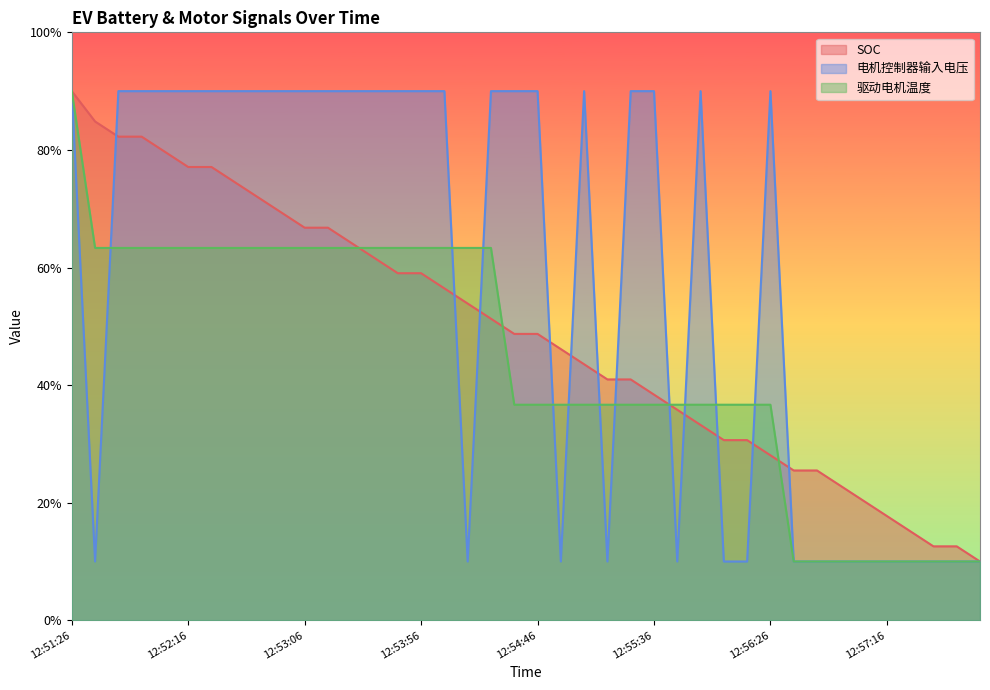

Reading right to left, transcribe all the data shown in this chart.

SOC: 10.0	12.6	12.6	15.2	17.7	20.3	22.9	25.5	25.5	28.1	30.6	30.6	33.2	35.8	38.4	41.0	41.0	43.5	46.1	48.7	48.7	51.3	53.9	56.5	59.0	59.0	61.6	64.2	66.8	66.8	69.4	71.9	74.5	77.1	77.1	79.7	82.3	82.3	84.8	90.0
电机控制器输入电压: 10.0	10.0	10.0	10.0	10.0	10.0	10.0	10.0	10.0	90.0	10.0	10.0	90.0	10.0	90.0	90.0	10.0	90.0	10.0	90.0	90.0	90.0	10.0	90.0	90.0	90.0	90.0	90.0	90.0	90.0	90.0	90.0	90.0	90.0	90.0	90.0	90.0	90.0	10.0	90.0
驱动电机温度: 10.0	10.0	10.0	10.0	10.0	10.0	10.0	10.0	10.0	36.7	36.7	36.7	36.7	36.7	36.7	36.7	36.7	36.7	36.7	36.7	36.7	63.3	63.3	63.3	63.3	63.3	63.3	63.3	63.3	63.3	63.3	63.3	63.3	63.3	63.3	63.3	63.3	63.3	63.3	90.0